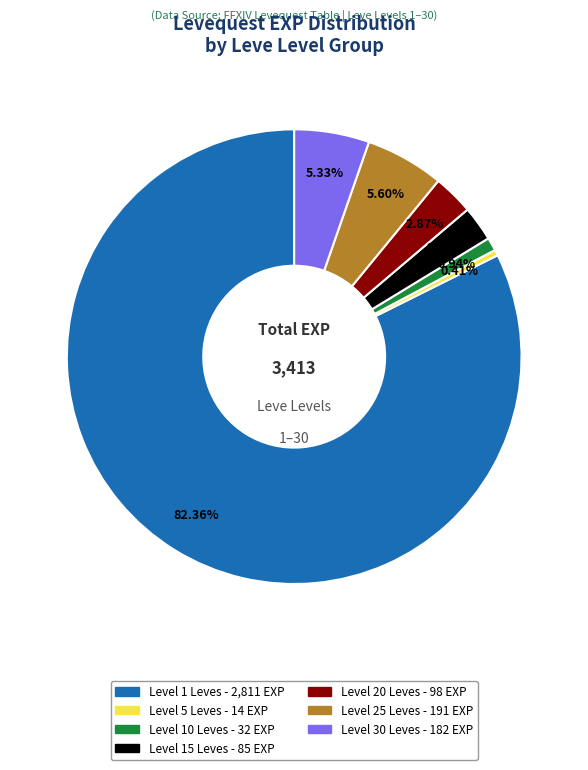

To the nearest percent, what is the difference between the largest and smallest slice percentages?

82%